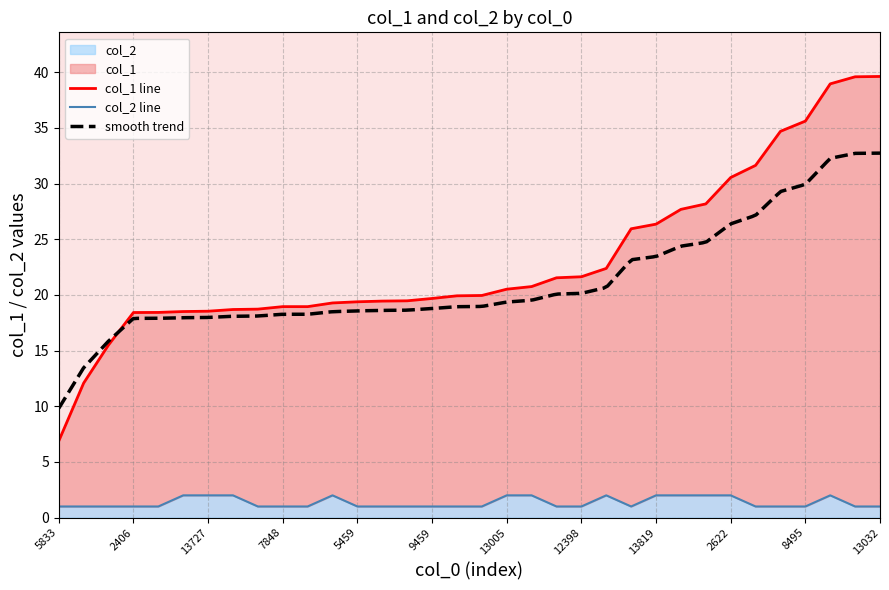

Reading right to left, transcribe all the data shown in this chart.

col_1: 13032=39.6	11195=39.6	9177=39.0	8495=35.6	8219=34.7	10916=31.6	2622=30.5	10458=28.2	9829=27.7	13819=26.4	6611=25.9	13338=22.4	12398=21.6	4727=21.5	2525=20.8	13005=20.5	13330=20.0	10949=19.9	9459=19.7	13725=19.5	13331=19.4	5459=19.4	13394=19.3	5456=18.9	7848=18.9	13971=18.7	14102=18.7	13727=18.5	4702=18.5	8479=18.4	2406=18.4	15633=15.5	15756=12.1	5833=6.9
col_2: 13032=1.0	11195=1.0	9177=2.0	8495=1.0	8219=1.0	10916=1.0	2622=2.0	10458=2.0	9829=2.0	13819=2.0	6611=1.0	13338=2.0	12398=1.0	4727=1.0	2525=2.0	13005=2.0	13330=1.0	10949=1.0	9459=1.0	13725=1.0	13331=1.0	5459=1.0	13394=2.0	5456=1.0	7848=1.0	13971=1.0	14102=2.0	13727=2.0	4702=2.0	8479=1.0	2406=1.0	15633=1.0	15756=1.0	5833=1.0